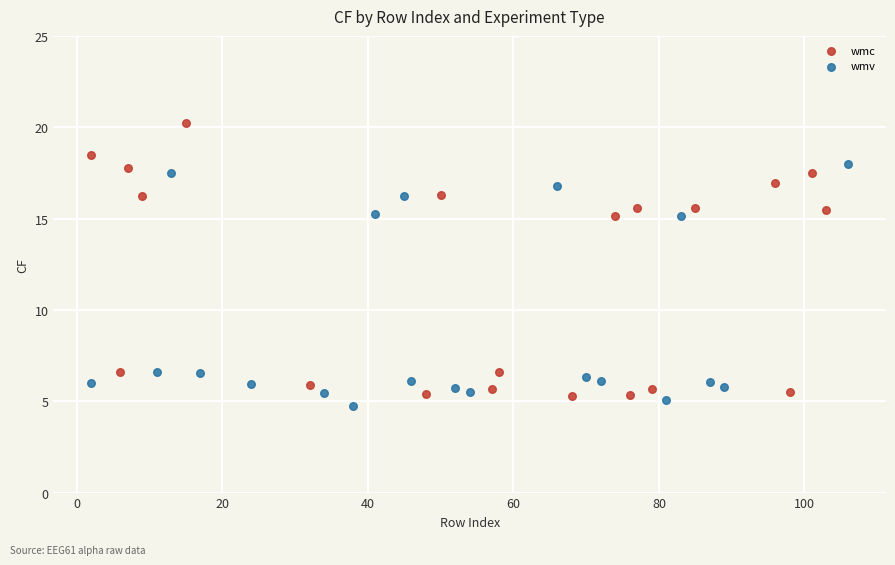

Which series has the largest Y range (max minus min)?

wmc